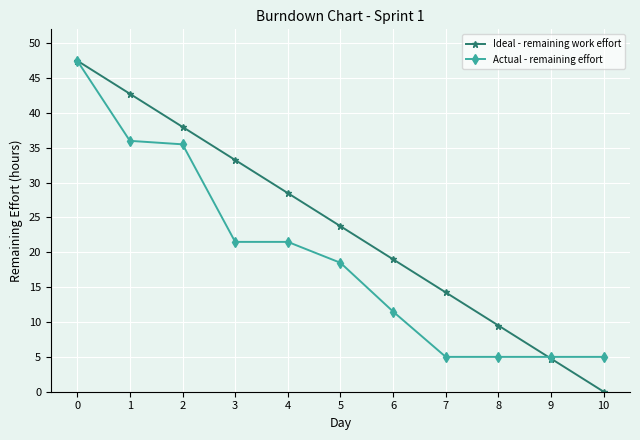

Rank the series at 7 from highest to lowest value.

Ideal - remaining work effort, Actual - remaining effort